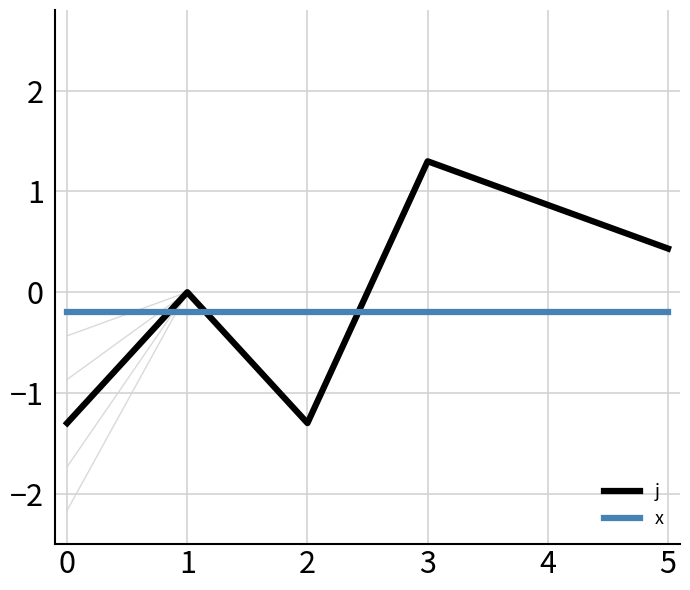

Reading right to left, list all the values displayed in this chart.

j: 0.4	0.9	1.3	-1.3	0.0	-1.3
x: -0.2	-0.2	-0.2	-0.2	-0.2	-0.2